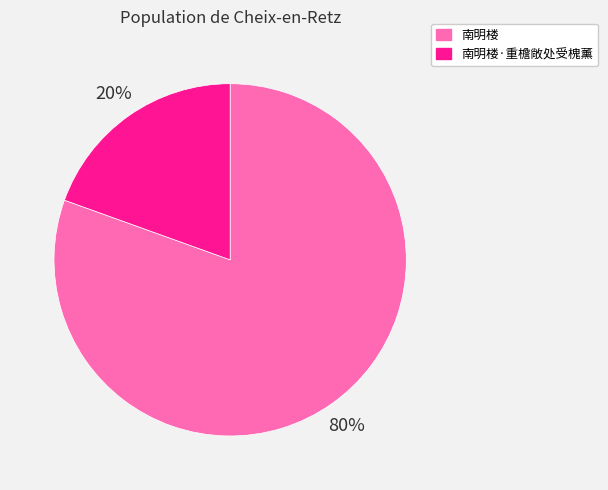

Which has a higher value, 南明楼·重檐敞处受槐薰 or 南明楼?

南明楼